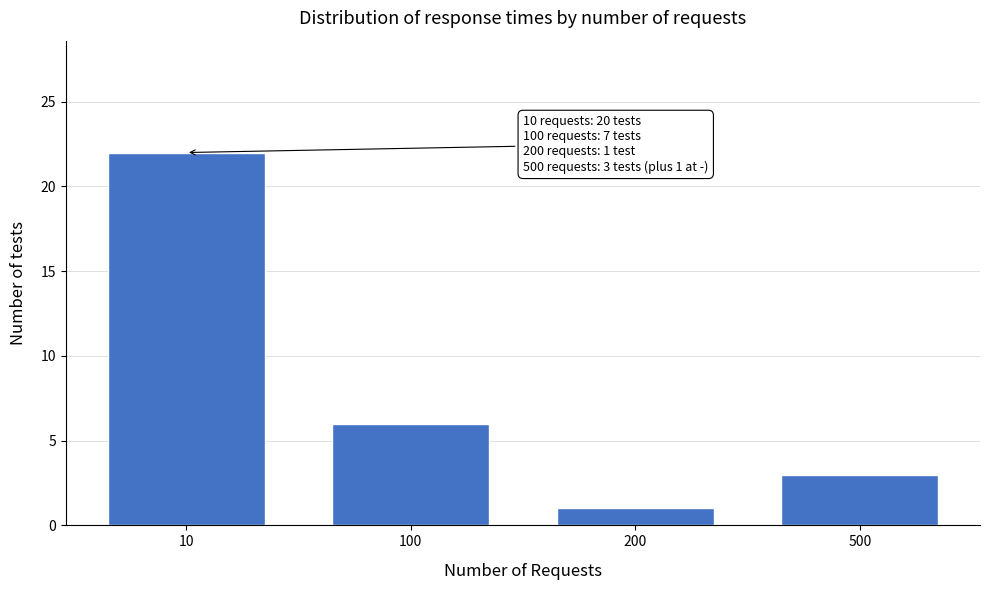

Reading left to right, list all the values displayed in this chart.

22	6	1	3